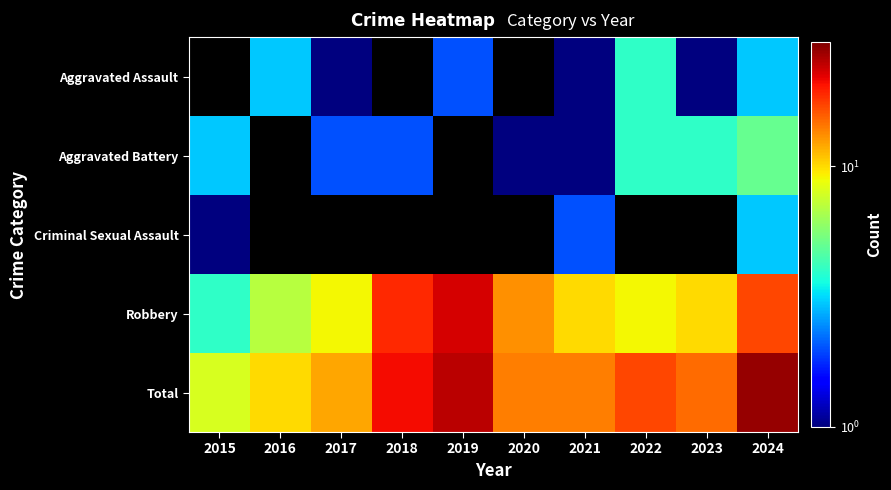

What is the smallest value displayed?

1.0